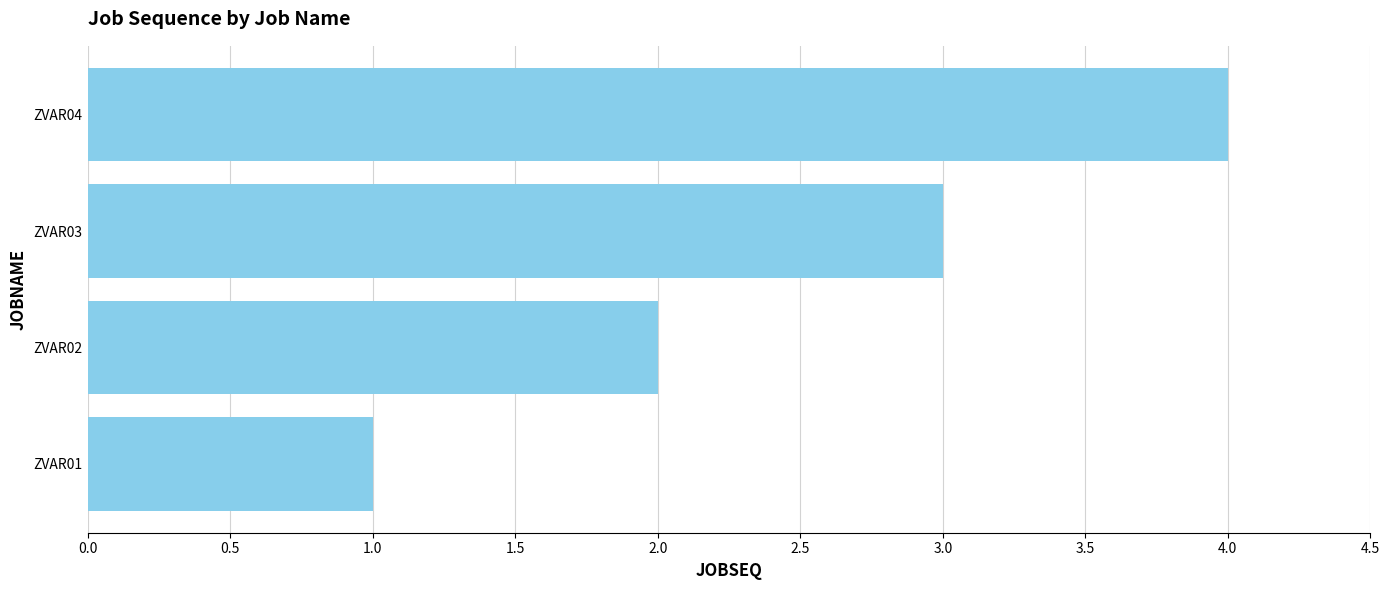

Rank the categories by value from lowest to highest.

ZVAR01, ZVAR02, ZVAR03, ZVAR04